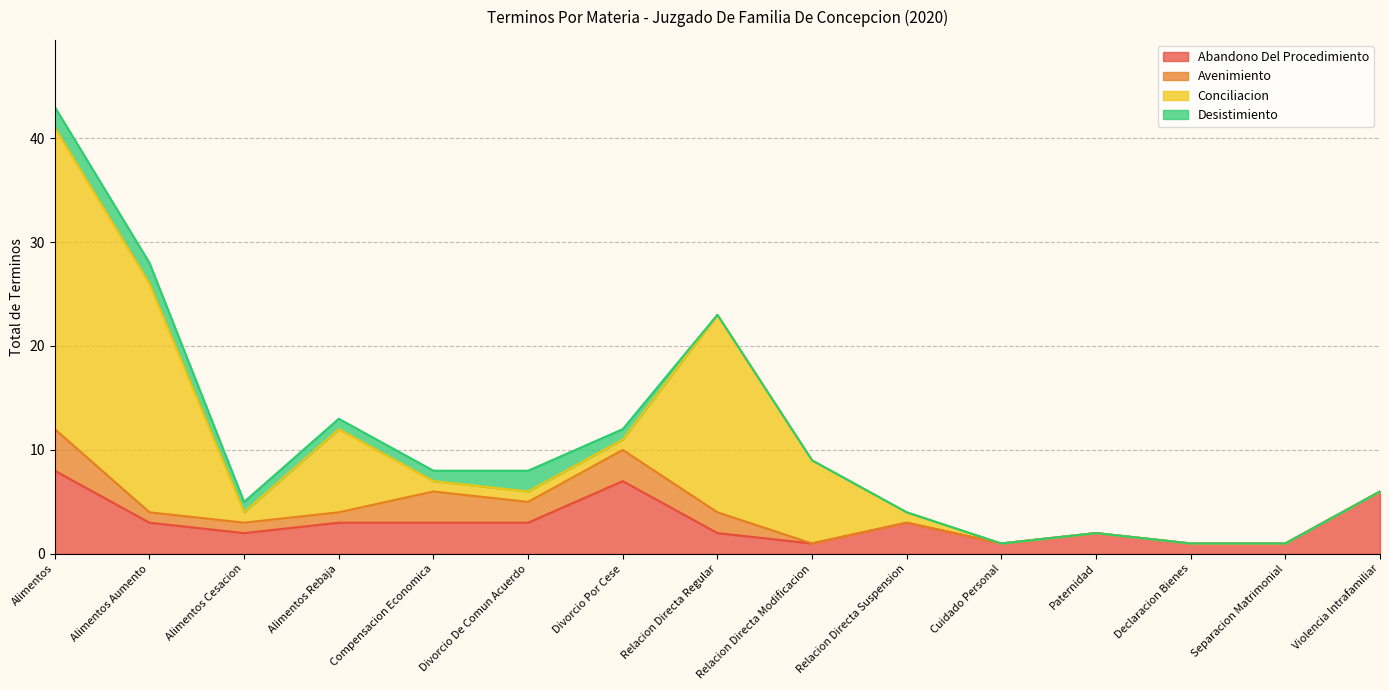

At which label is Desistimiento closest to 1?

Alimentos Cesacion